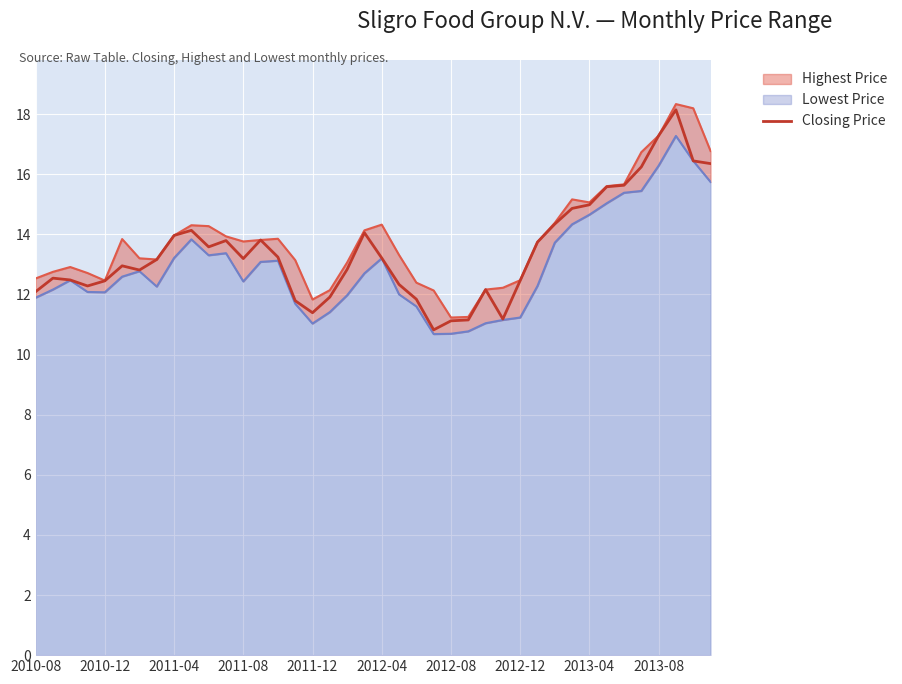

What is the difference between the second highest and second lowest values?

6.2